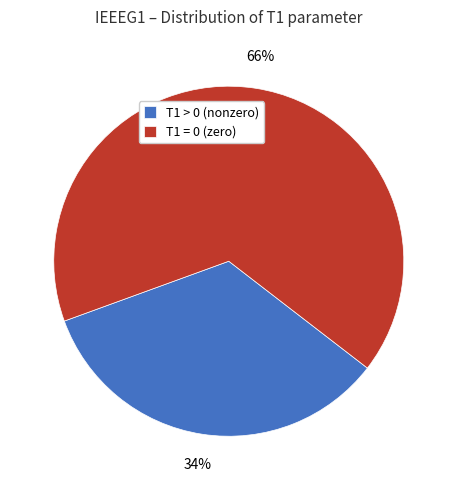

Which category has the smallest portion of the pie?

T1 > 0 (nonzero)